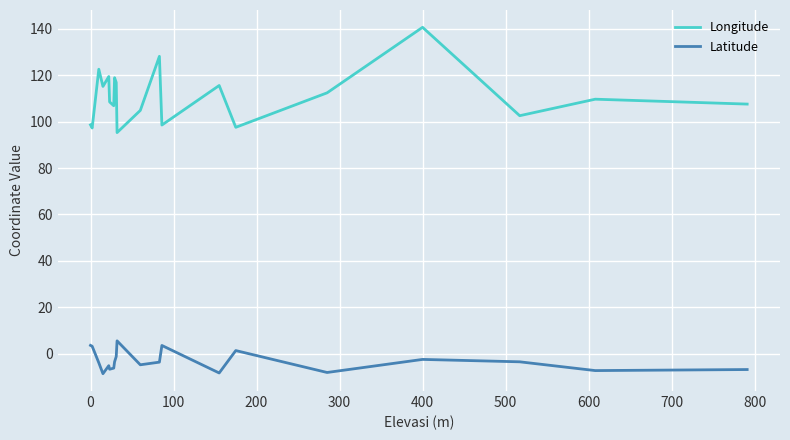

What is the difference between the maximum and minimum values in the Latitude series?

14.2